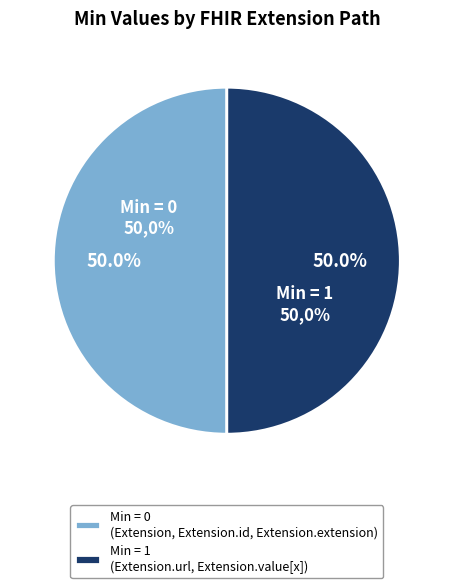

Between Extension.extension and Extension.url, which is larger?

Extension.url